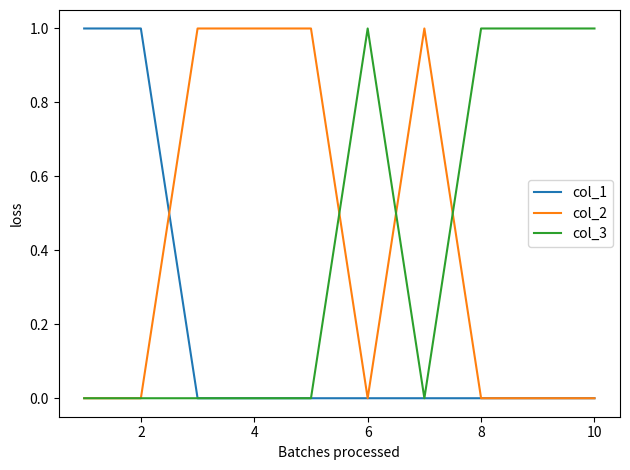

What are all the series names shown in the legend?

col_1, col_2, col_3